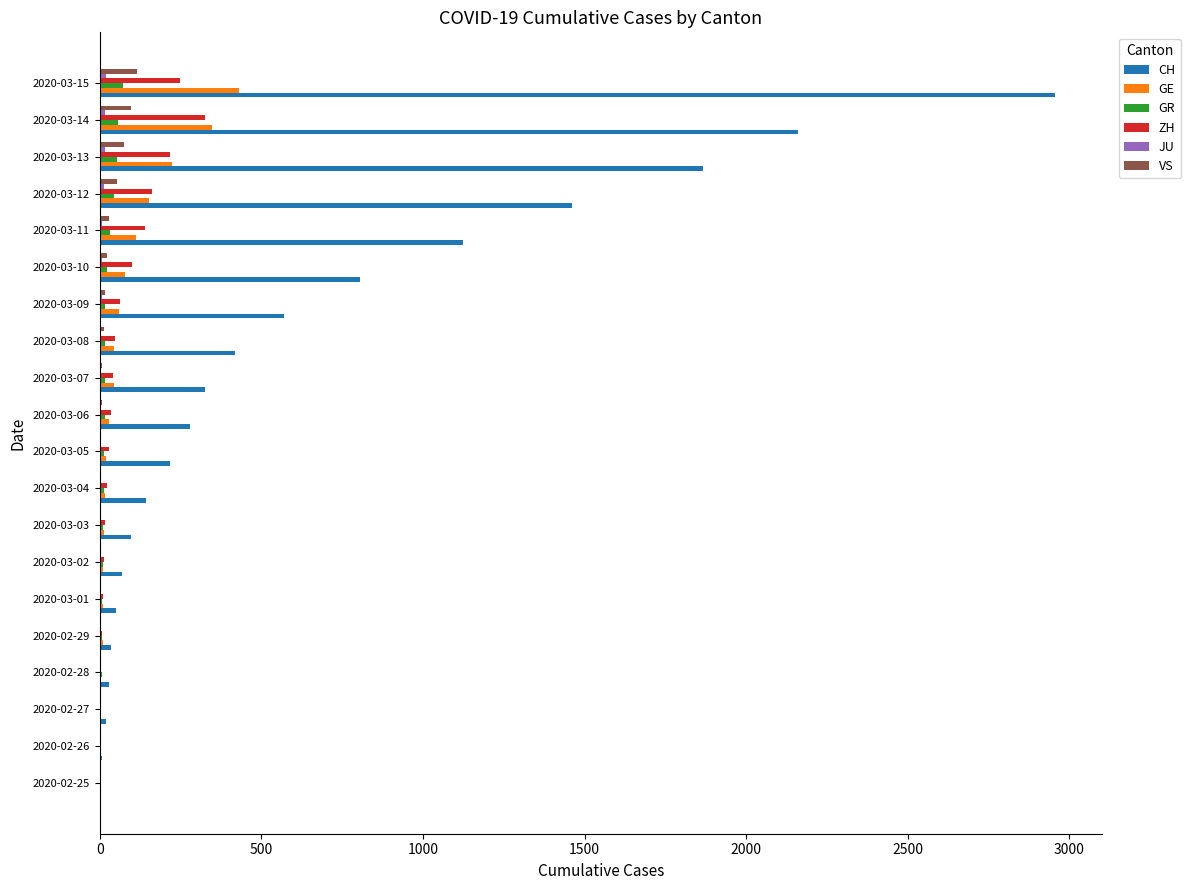

Between 2020-02-28 and 2020-03-13, which series saw the biggest shift?

CH